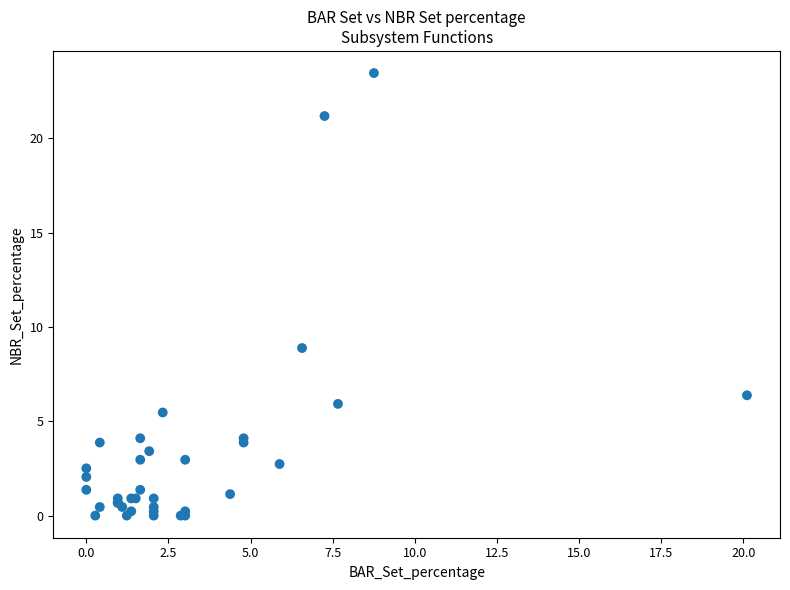

What Y value in the scatter plot is closest to 11?

8.9